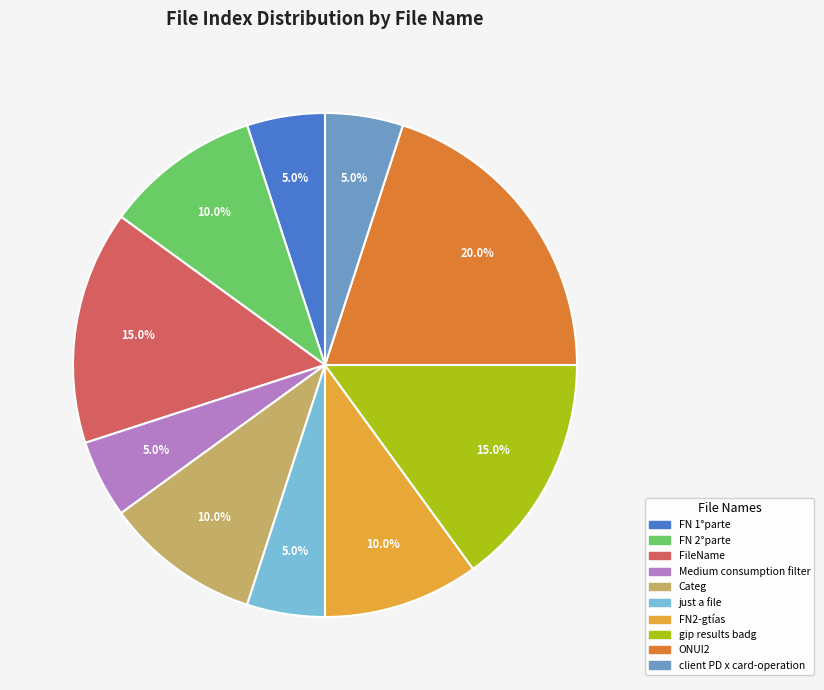

Is it true that gip results badg is 27% of the pie?

False